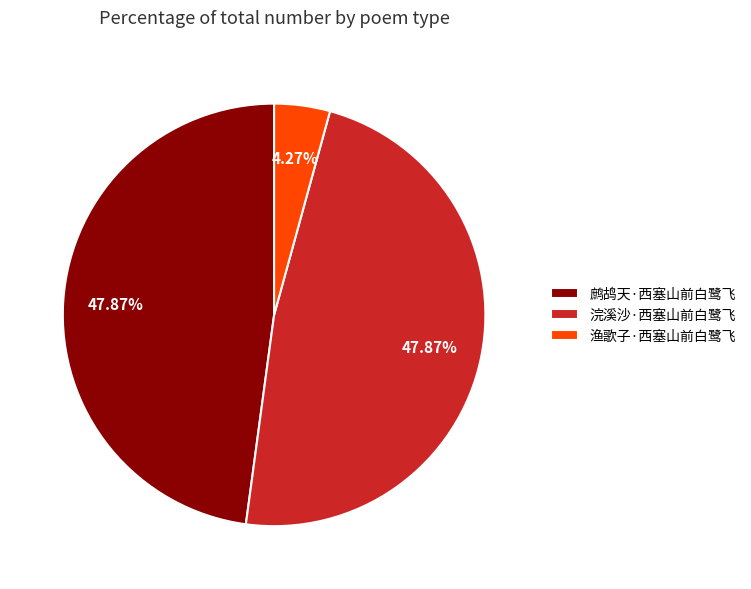

Which category has the smallest portion of the pie?

渔歌子·西塞山前白鹭飞